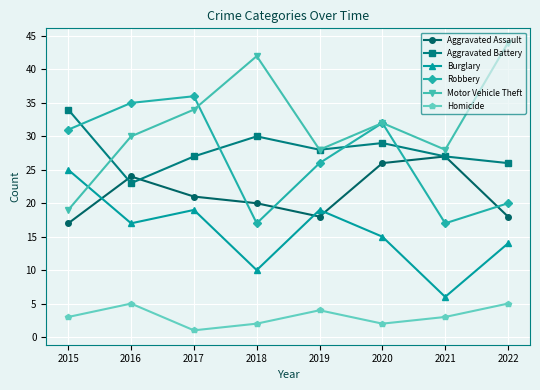

Rank the series by their maximum value, from highest to lowest.

Motor Vehicle Theft, Robbery, Aggravated Battery, Aggravated Assault, Burglary, Homicide